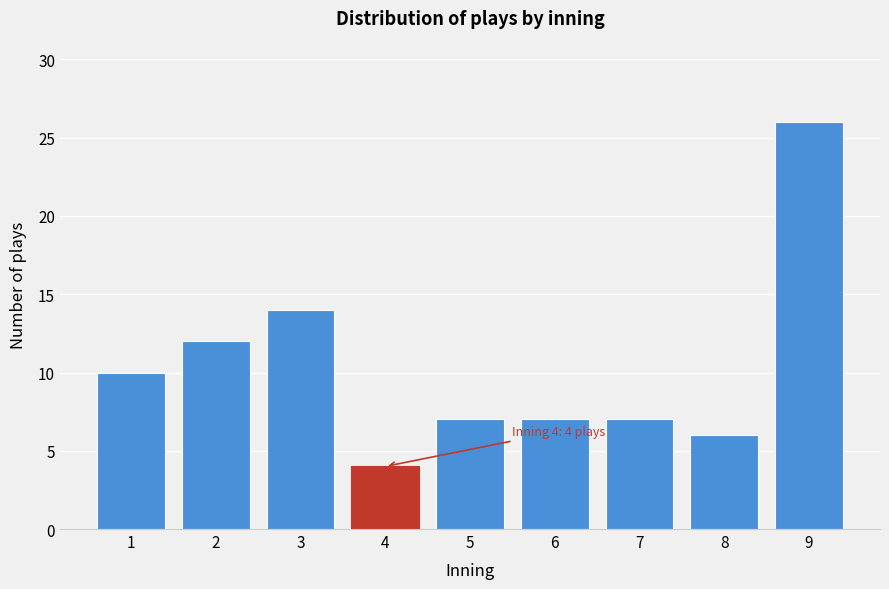

Reading right to left, what are all the values shown in this chart?

26	6	7	7	7	4	14	12	10